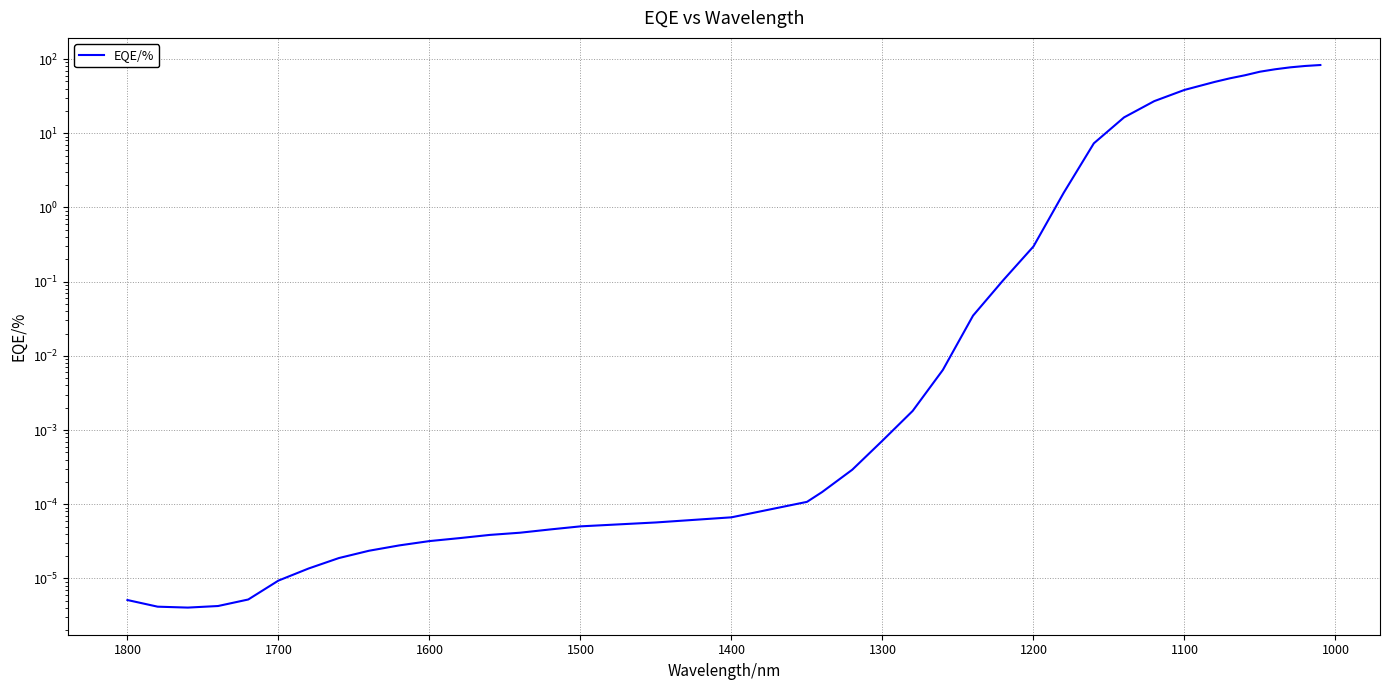

Is it true that the value at 1100 is 0.0?

False